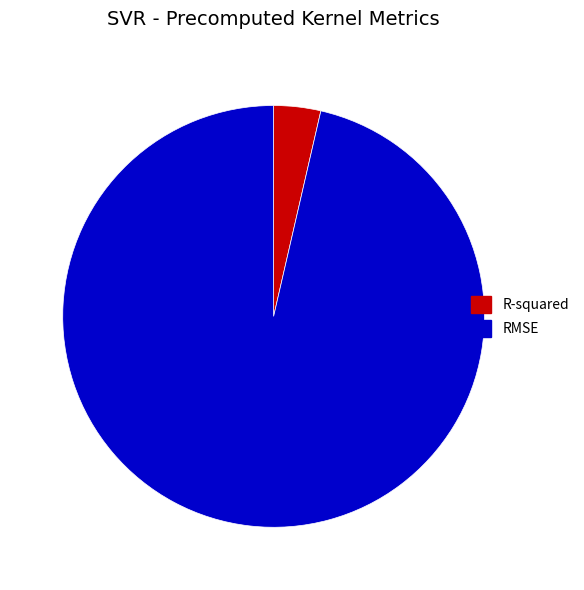

Which slice is the largest?

RMSE